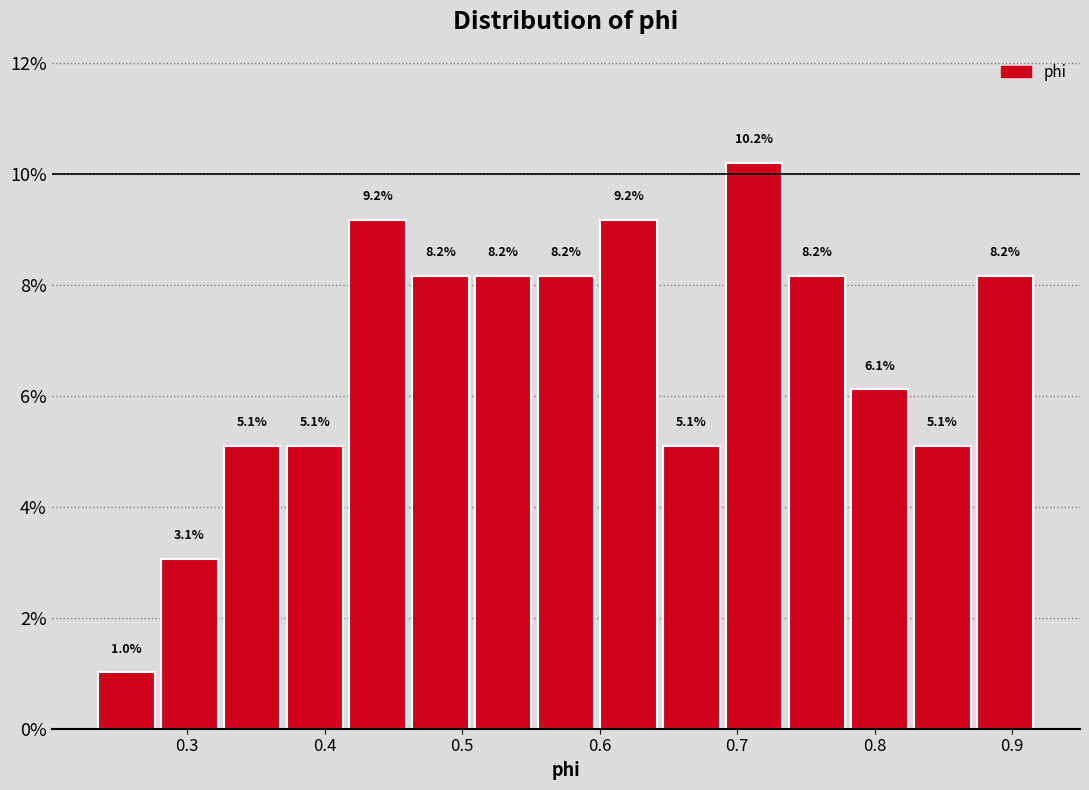

Reading left to right, list every bar in this chart as the range it spans on the x-axis followed by its height. The bar edges are not printed on the chart, so give them approximately, as read against the axis.

0.24 to 0.28: 1.0
0.28 to 0.33: 3.1
0.33 to 0.37: 5.1
0.37 to 0.42: 5.1
0.42 to 0.46: 9.2
0.46 to 0.51: 8.2
0.51 to 0.55: 8.2
0.55 to 0.60: 8.2
0.60 to 0.65: 9.2
0.65 to 0.69: 5.1
0.69 to 0.74: 10.2
0.74 to 0.78: 8.2
0.78 to 0.83: 6.1
0.83 to 0.87: 5.1
0.87 to 0.92: 8.2